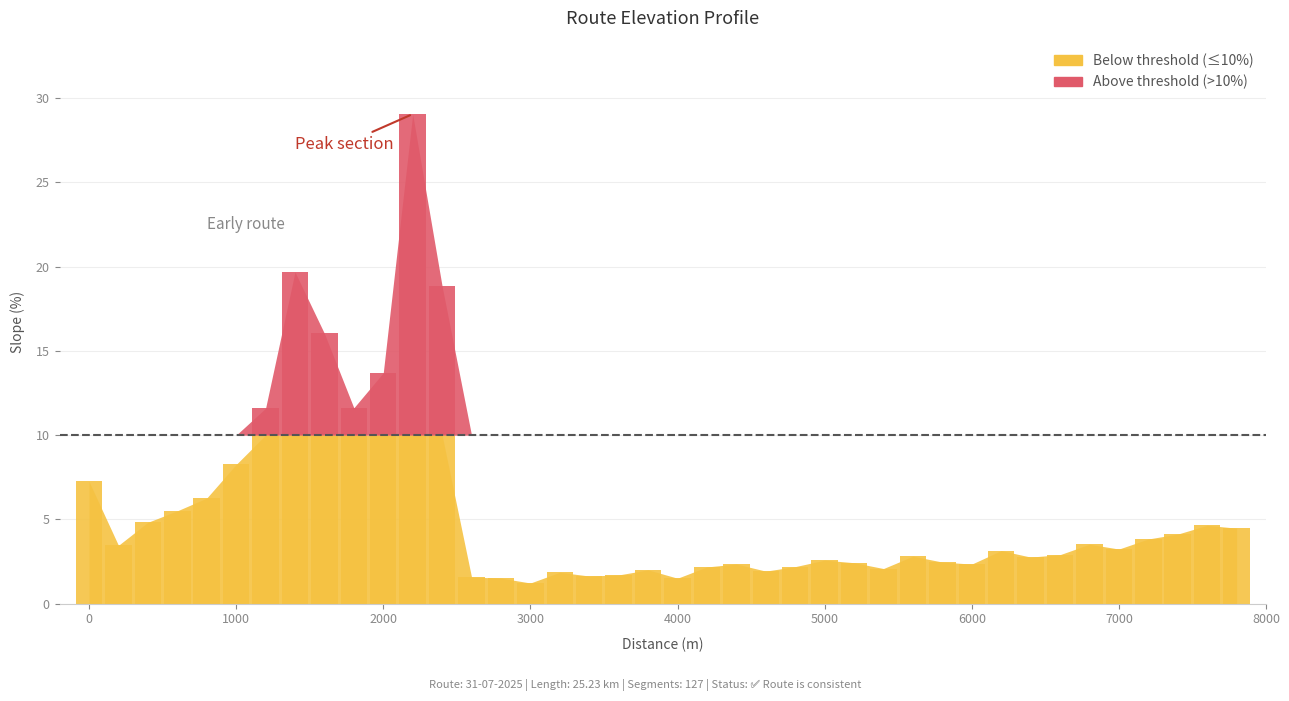

Rank the categories by value from lowest to highest.

3000, 4000, 2800, 2600, 3400, 3600, 3200, 4600, 3800, 5400, 4200, 4800, 6000, 4400, 5200, 5800, 5000, 6400, 5600, 6600, 6200, 7000, 200, 6800, 7200, 7400, 7800, 7600, 400, 600, 800, 0, 1000, 1200, 1800, 2000, 1600, 2400, 1400, 2200